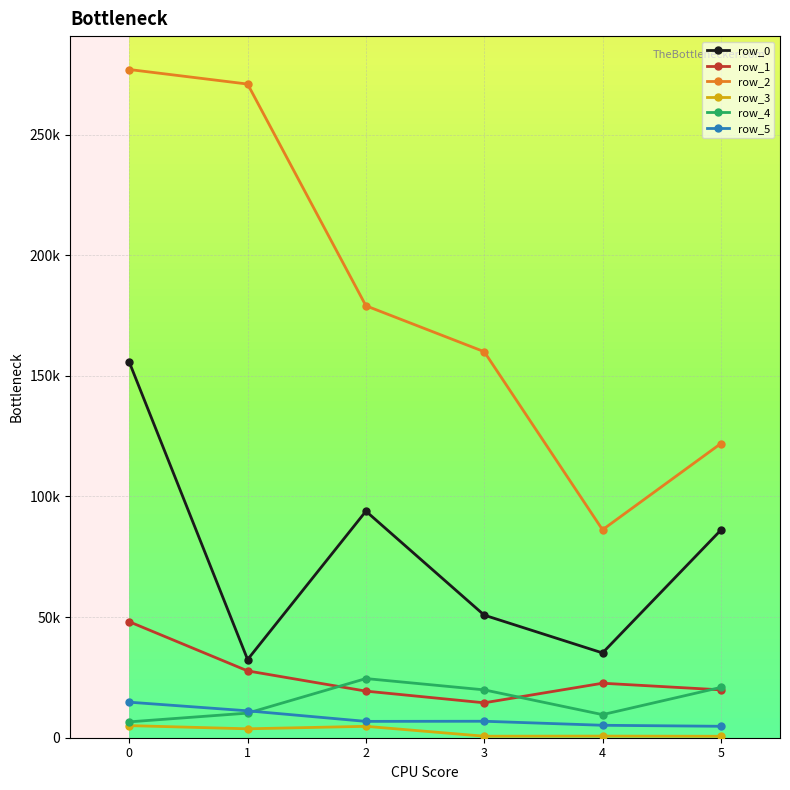

At how many categories does at least one series exceed 77797?

6